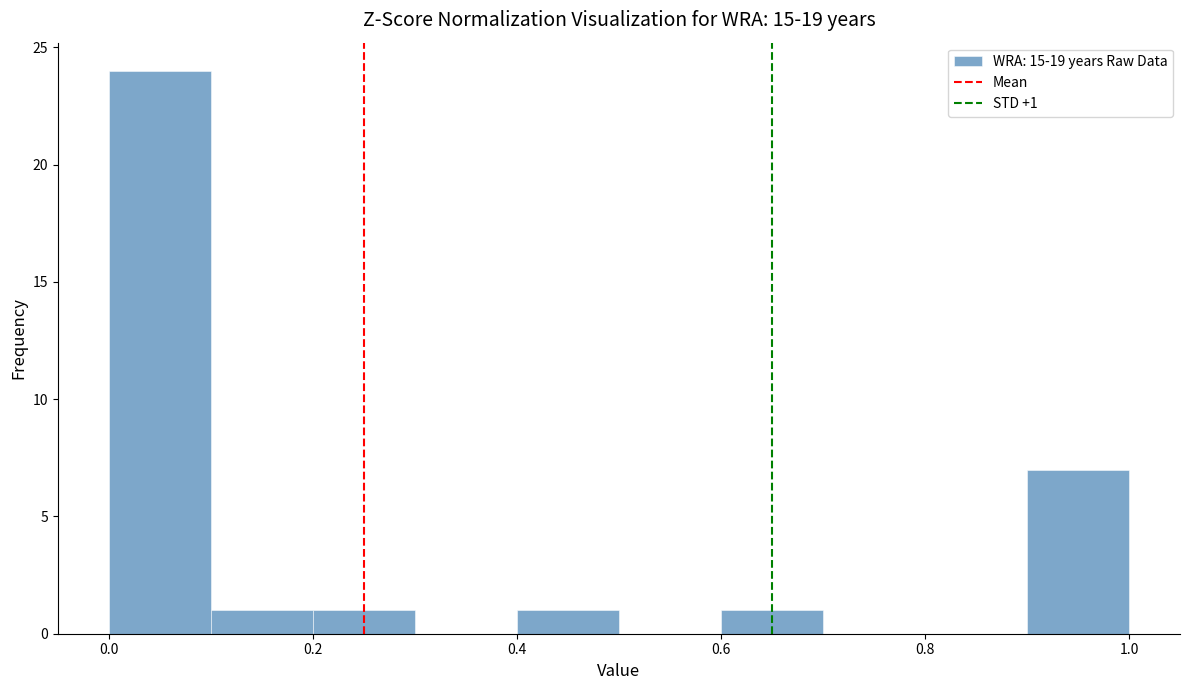

Which range on the x-axis has the tallest bar?

0.0 to 0.1